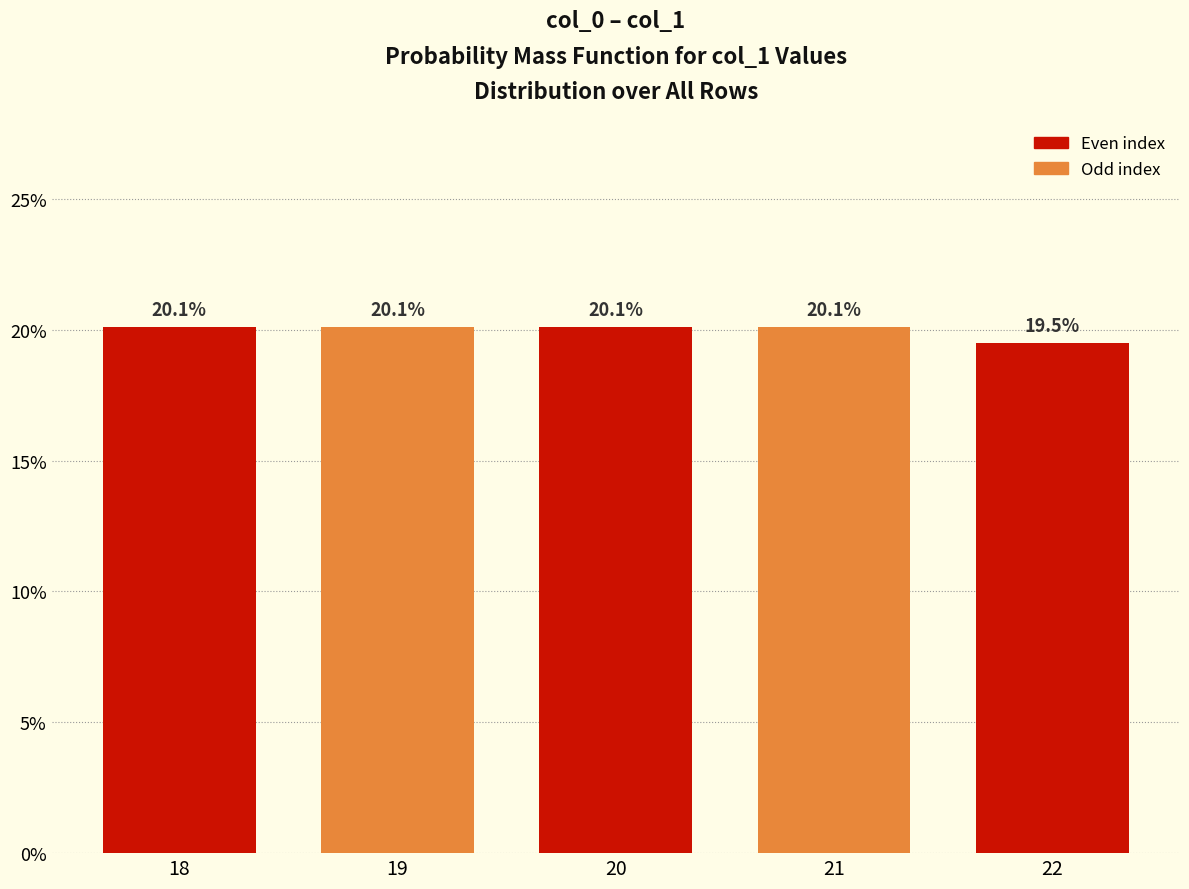

Between 22 and 19, which is larger?

19